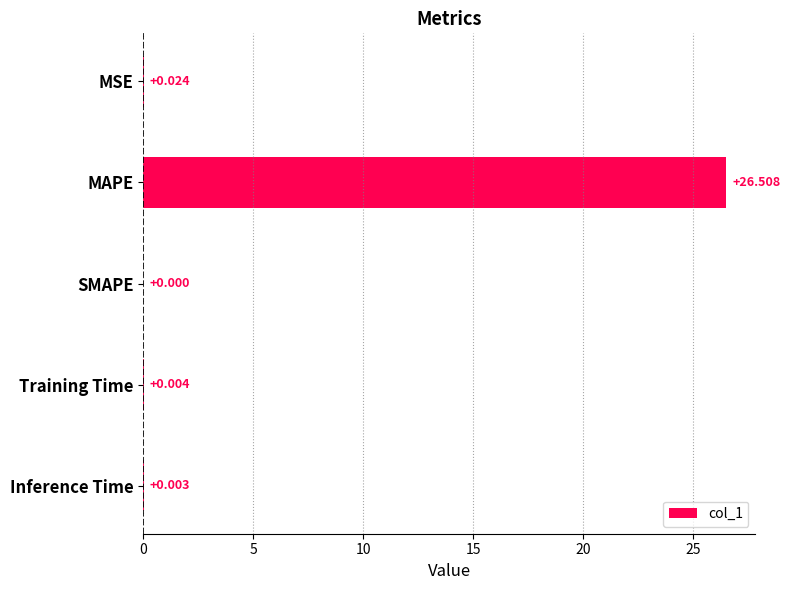

Between MAPE and MSE, which is larger?

MAPE